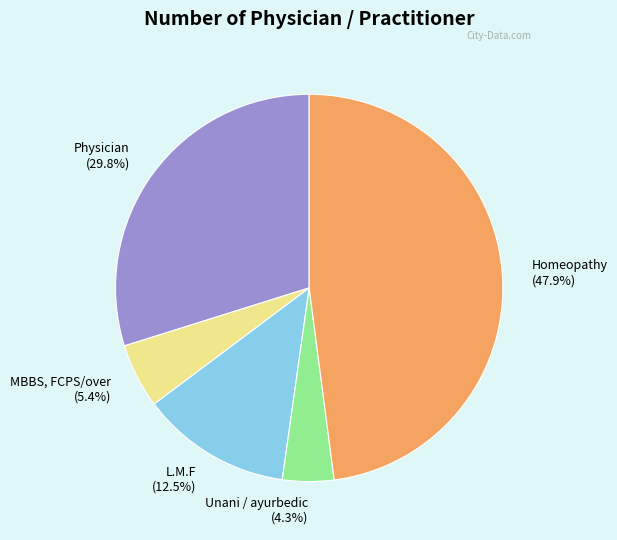

Is there a majority slice in this chart?

No